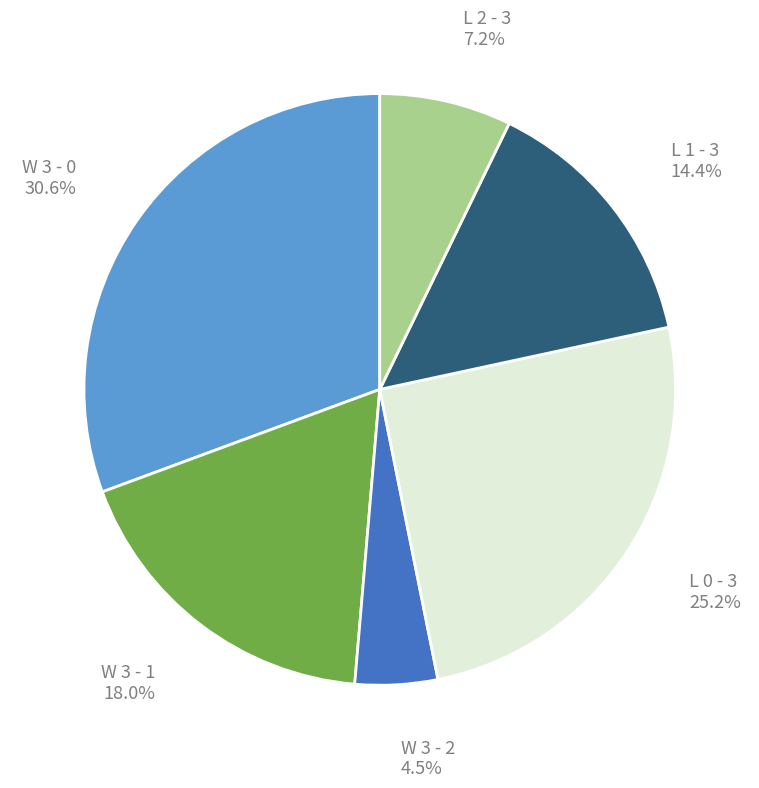

To the nearest percent, what is the combined percentage of W 3 - 0 and W 3 - 2?

35%